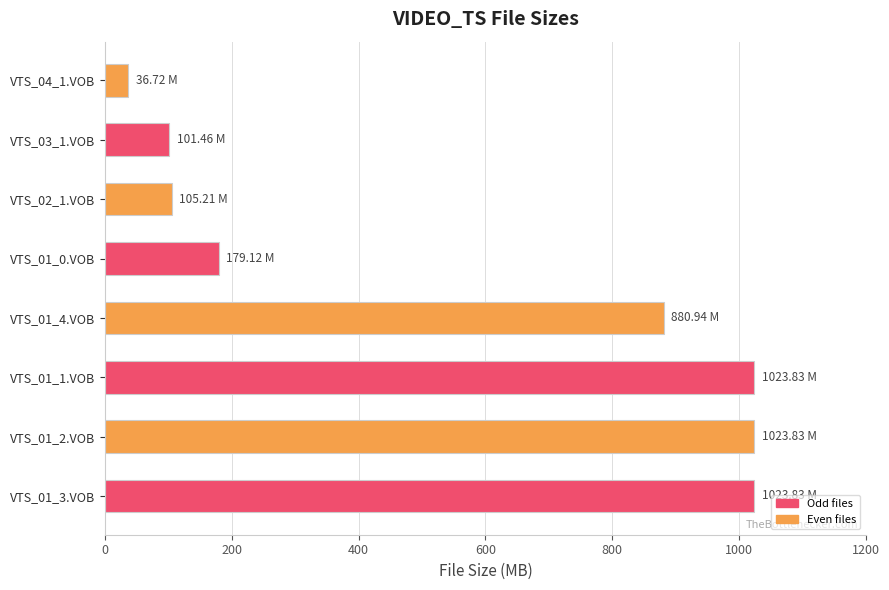

What is the average value?

546.9